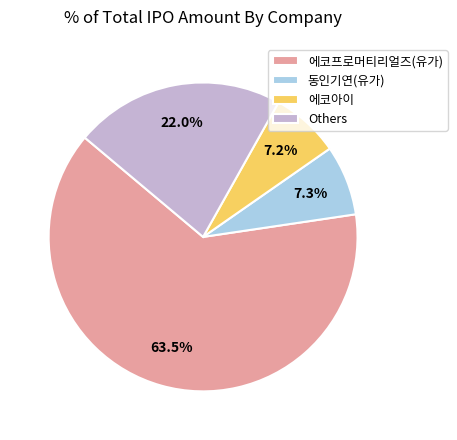

What is the majority slice?

에코프로머티리얼즈(유가)